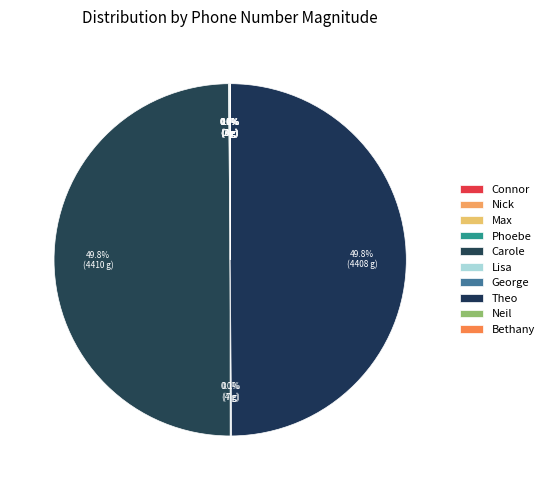

Which category has the biggest portion of the pie?

Carole